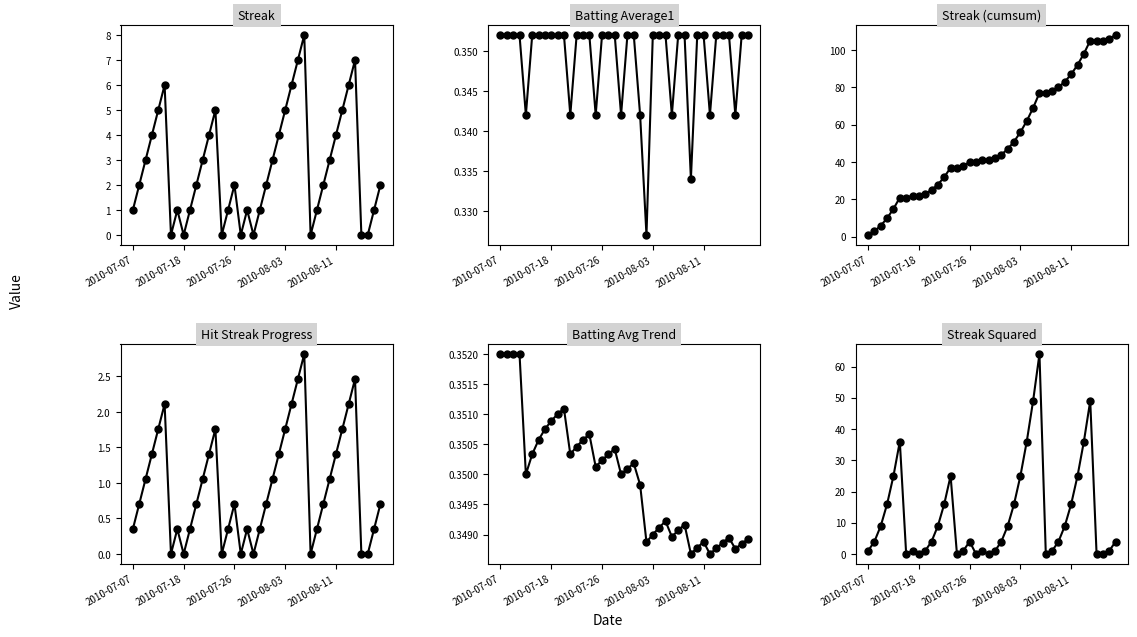

True or false: Streak cumsum and Batting Average1 intersect in this chart.

False